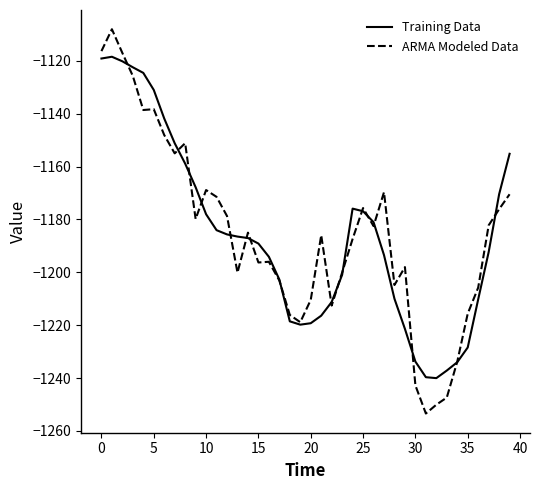

List the series in order of their peak value, highest first.

ARMA Modeled Data, Training Data